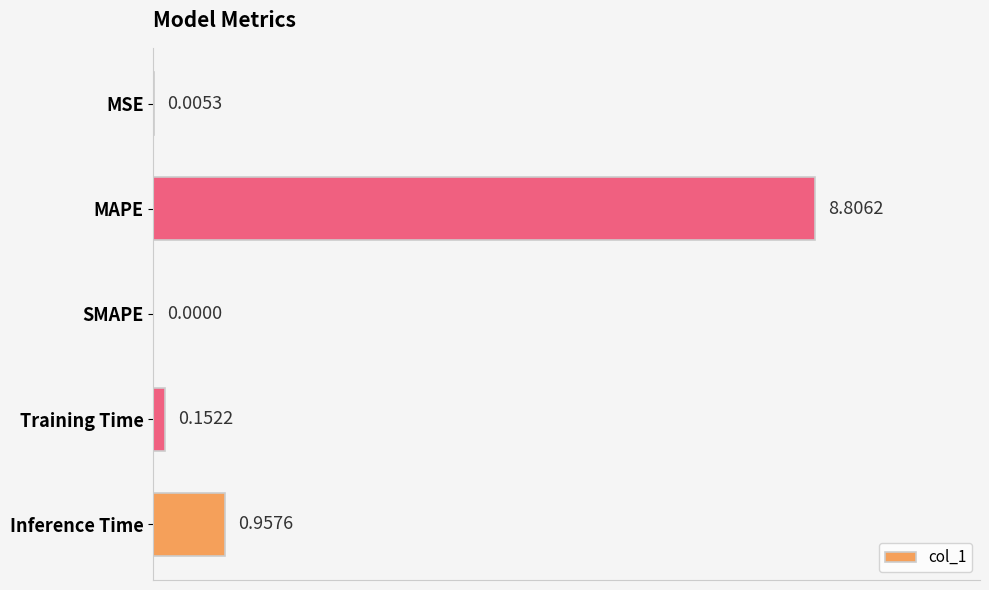

Which has a higher value, Inference Time or MSE?

Inference Time